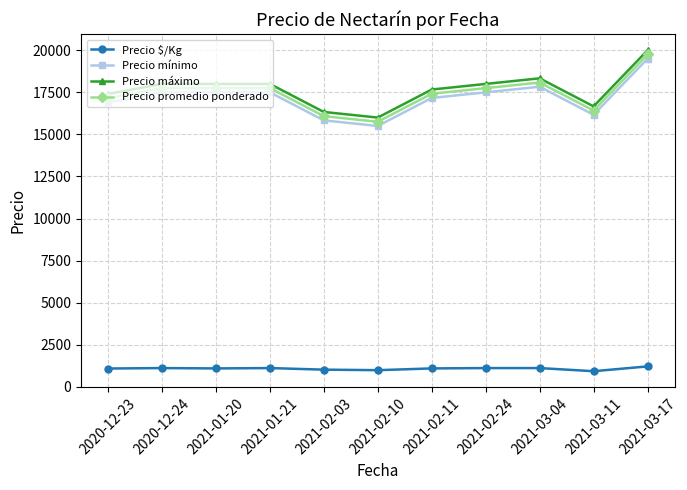

What is the difference between the maximum and minimum values in the Precio $/Kg series?

286.0